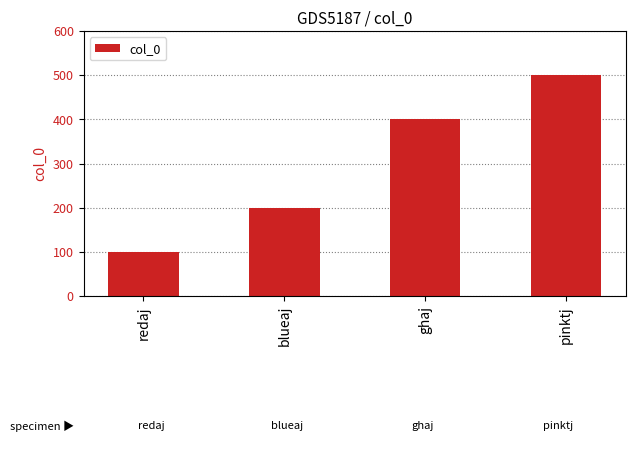

Is it true that the value at pinktj is 500?

True